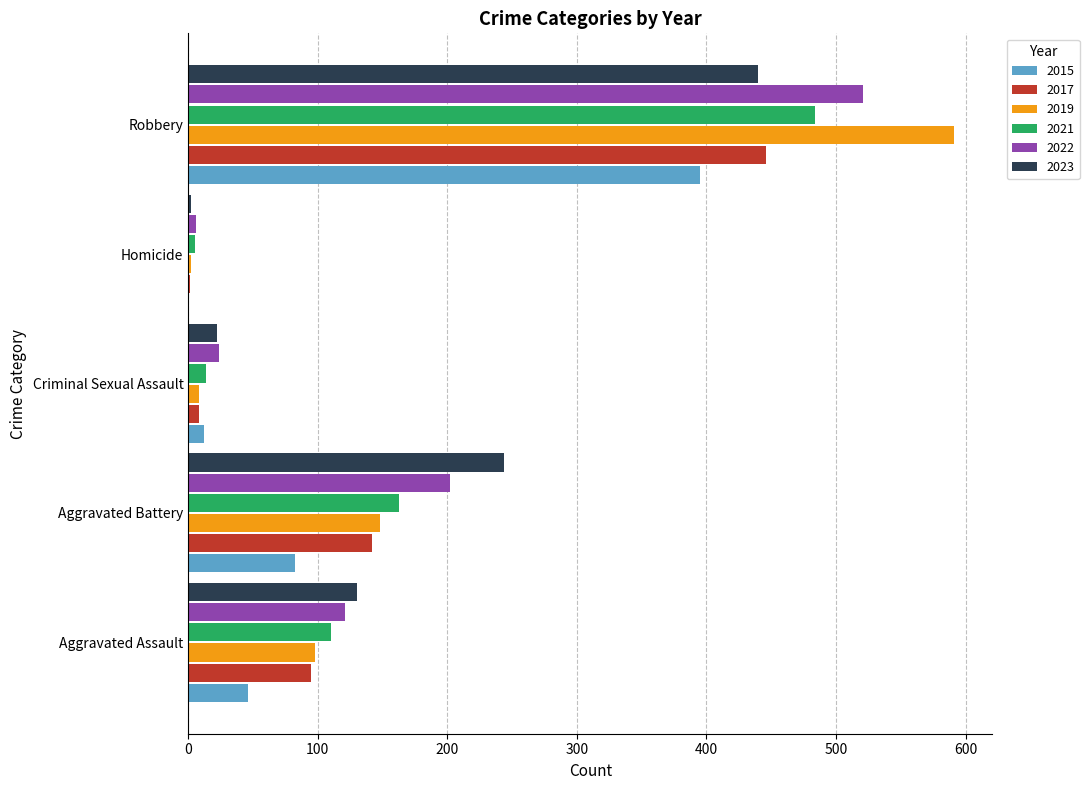

At which category is the sum across all series the highest?

Robbery